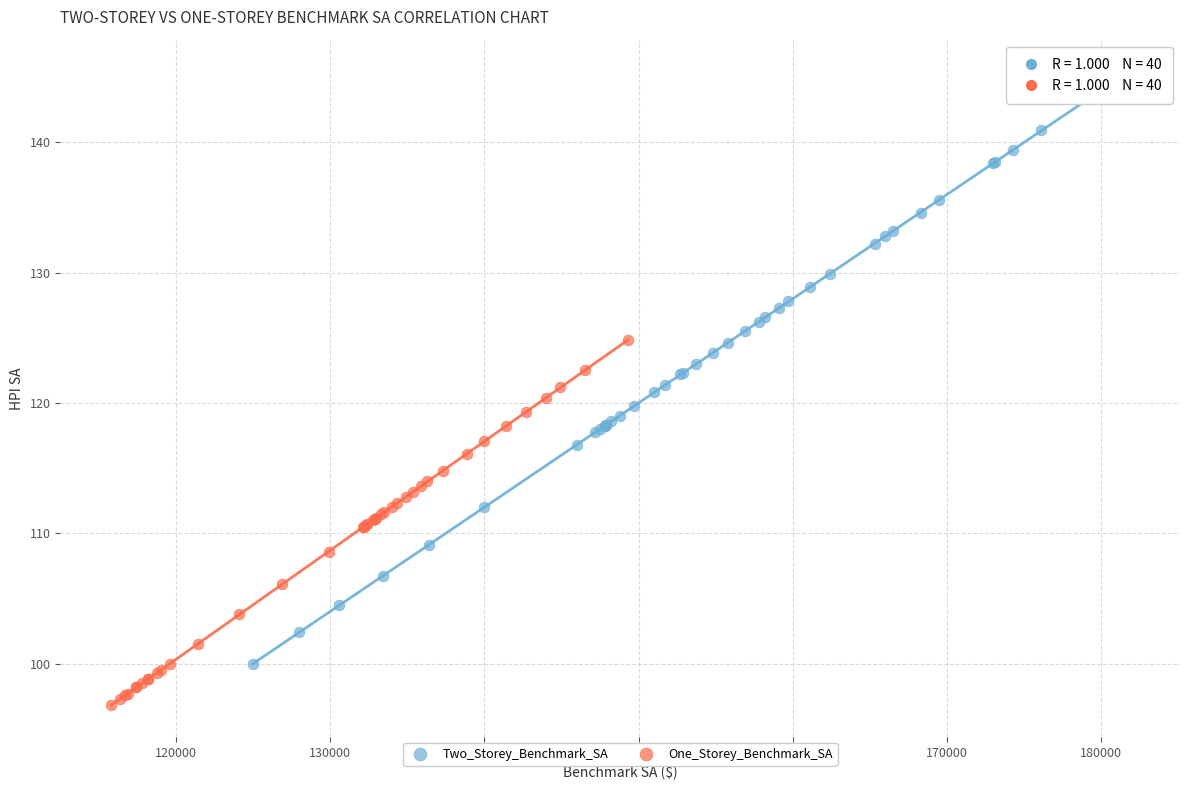

Which series reaches the maximum Y coordinate?

Two_Storey_Benchmark_SA